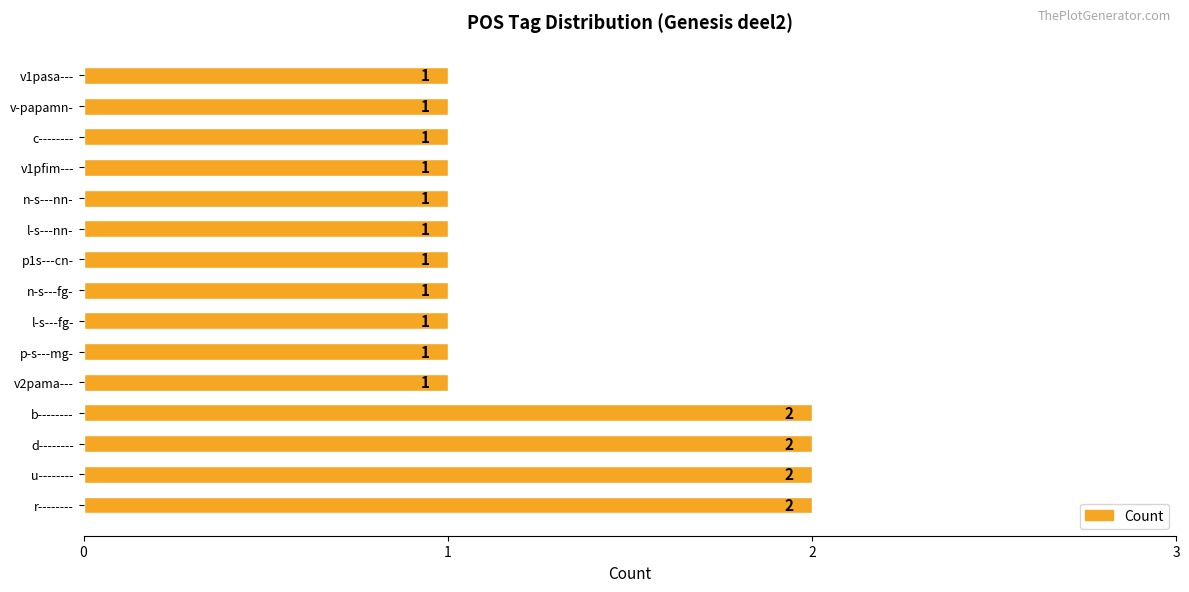

What is the maximum value shown in the chart?

2